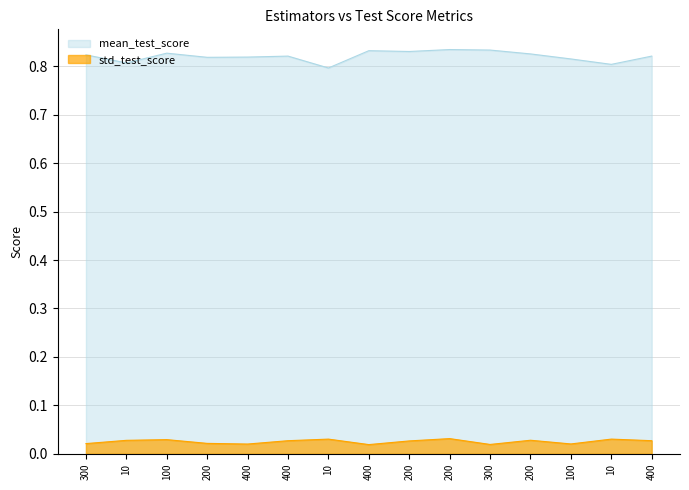

True or false: mean_test_score and std_test_score intersect in this chart.

False